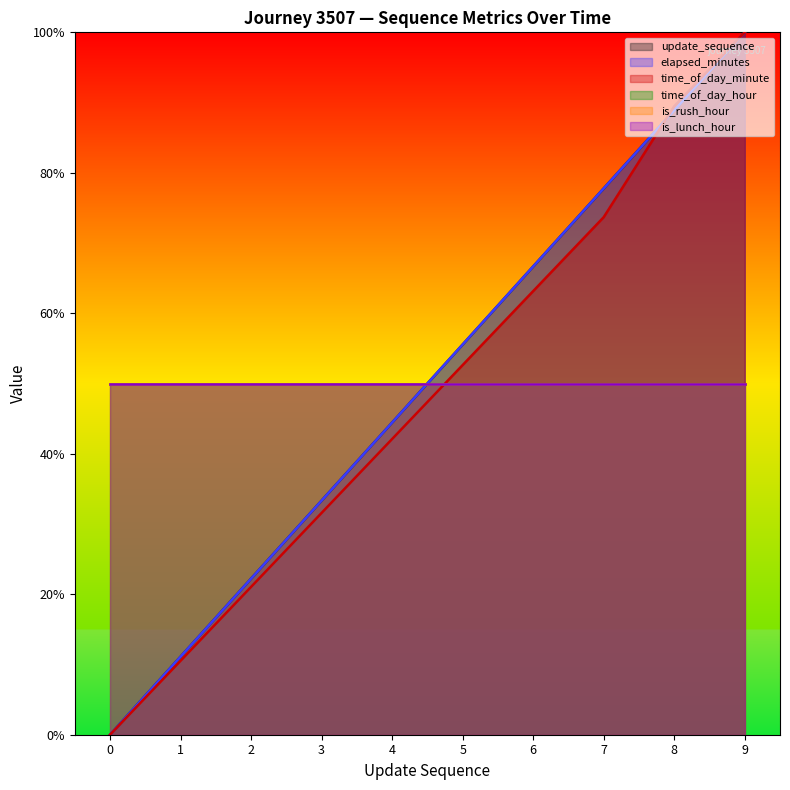

How many data points in update_sequence are less than 27?

5